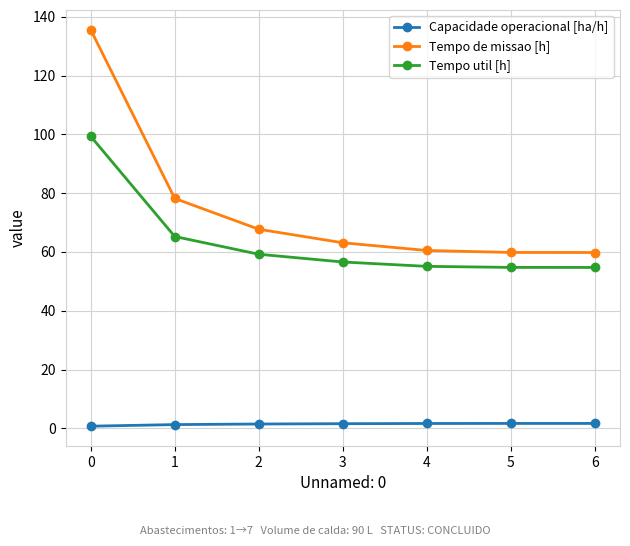

What is the value of the Tempo de missao [h] point at the 7th from the left?

59.8